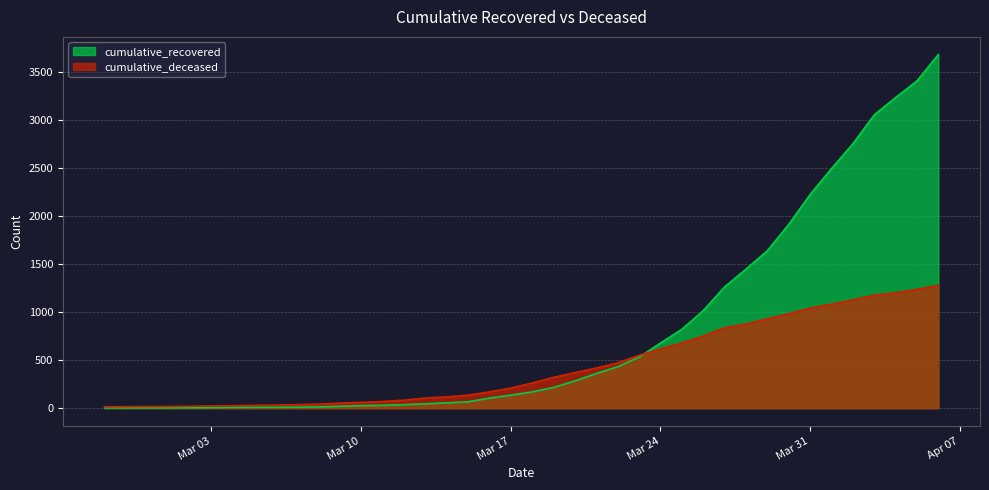

List the series in order of their peak value, highest first.

cumulative_recovered, cumulative_deceased